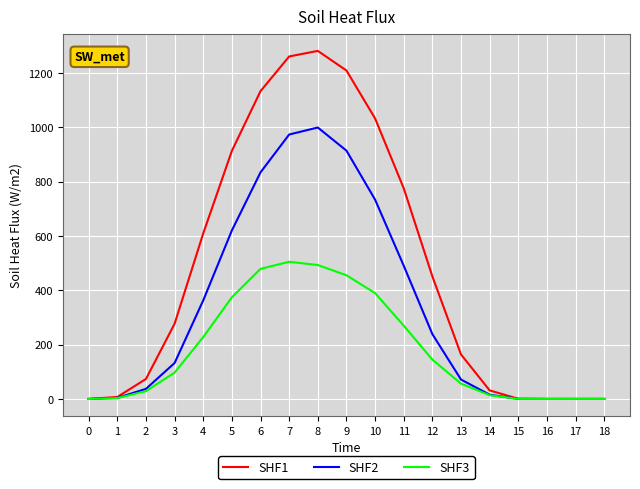

True or false: SHF2 has more than 0 interior local peaks.

True